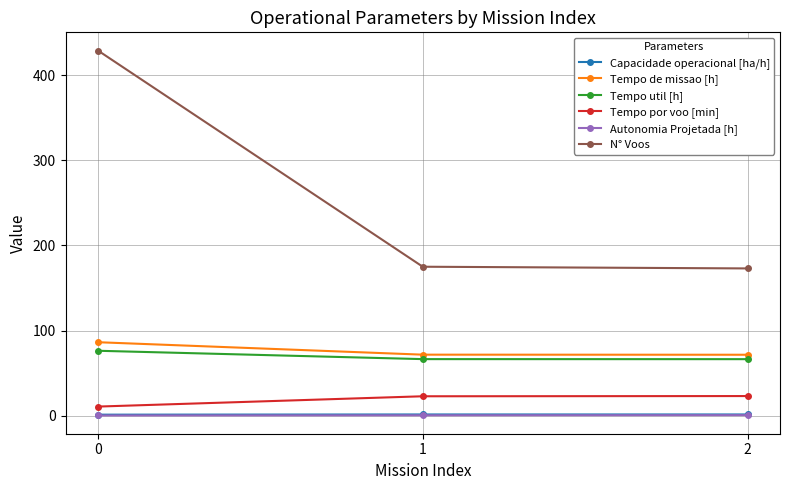

The N° Voos series shows 254.8 at 2. True or false?

False